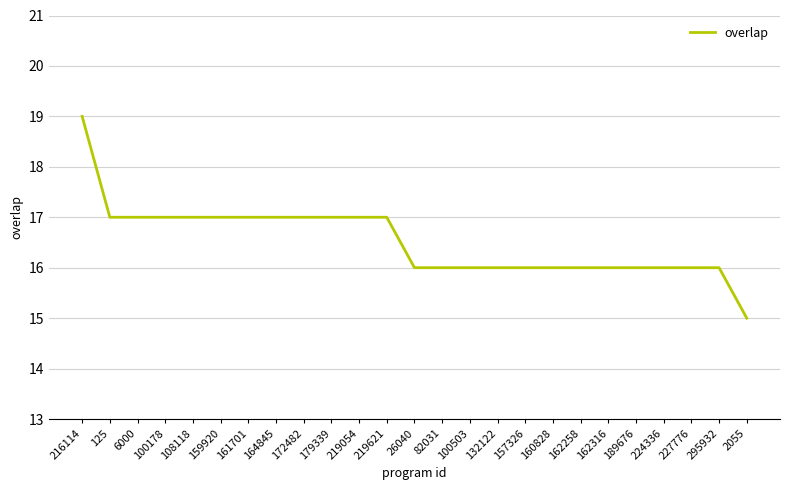

The value at 6000 is 17. True or false?

True